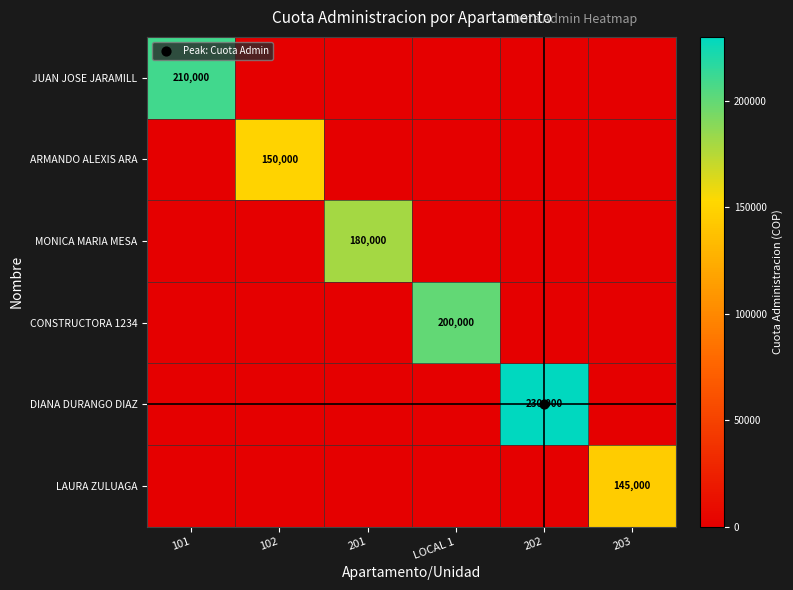

Is it true that MONICA MARIA MESA equals 0 at 101?

True